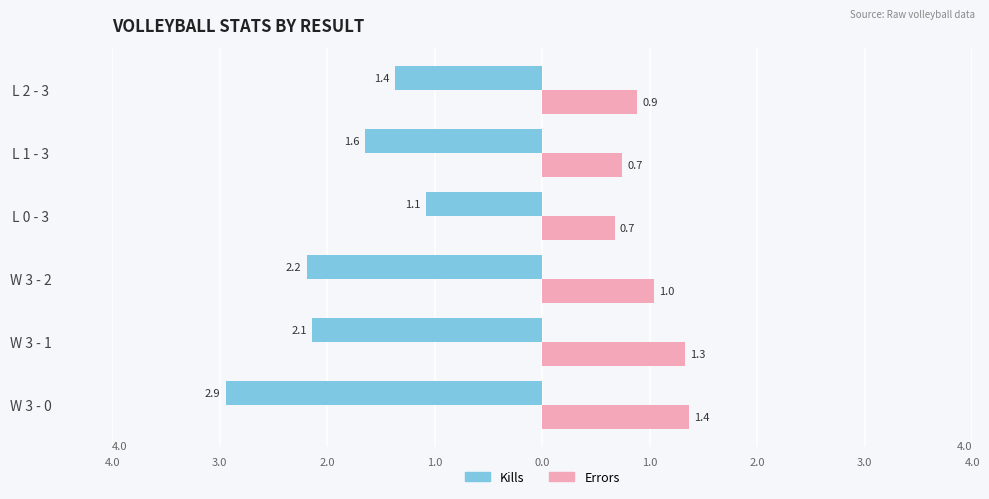

What are all the series names shown in the legend?

Kills, Errors